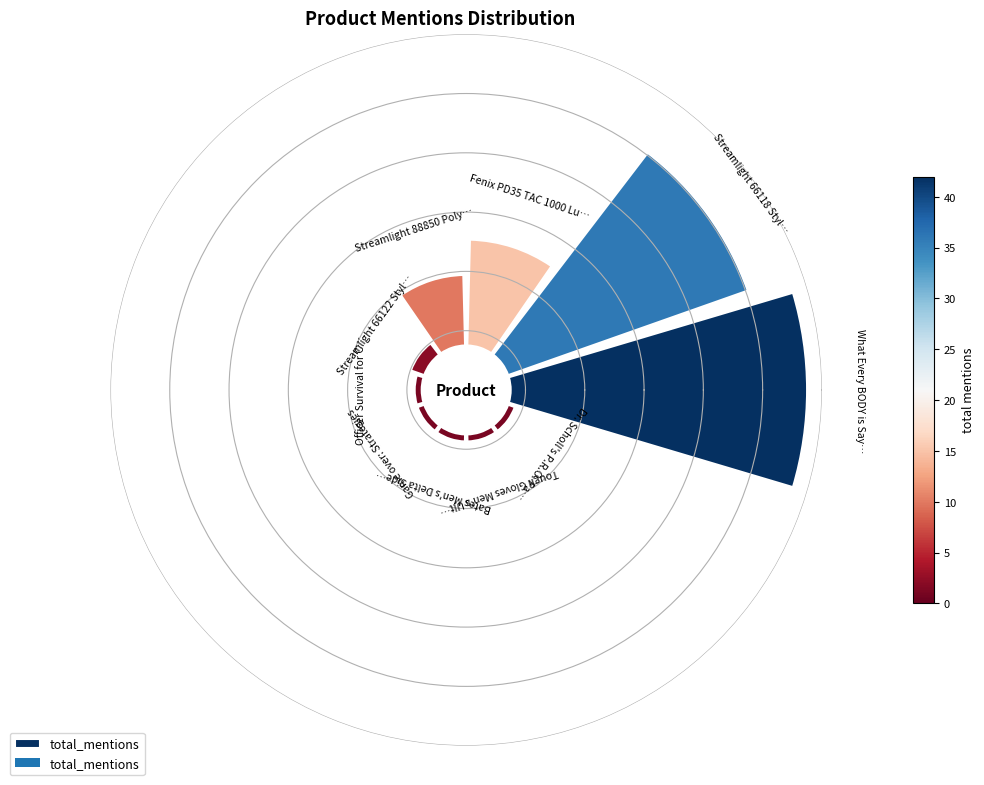

Do 0 and 4 together represent more than half of the pie?

No